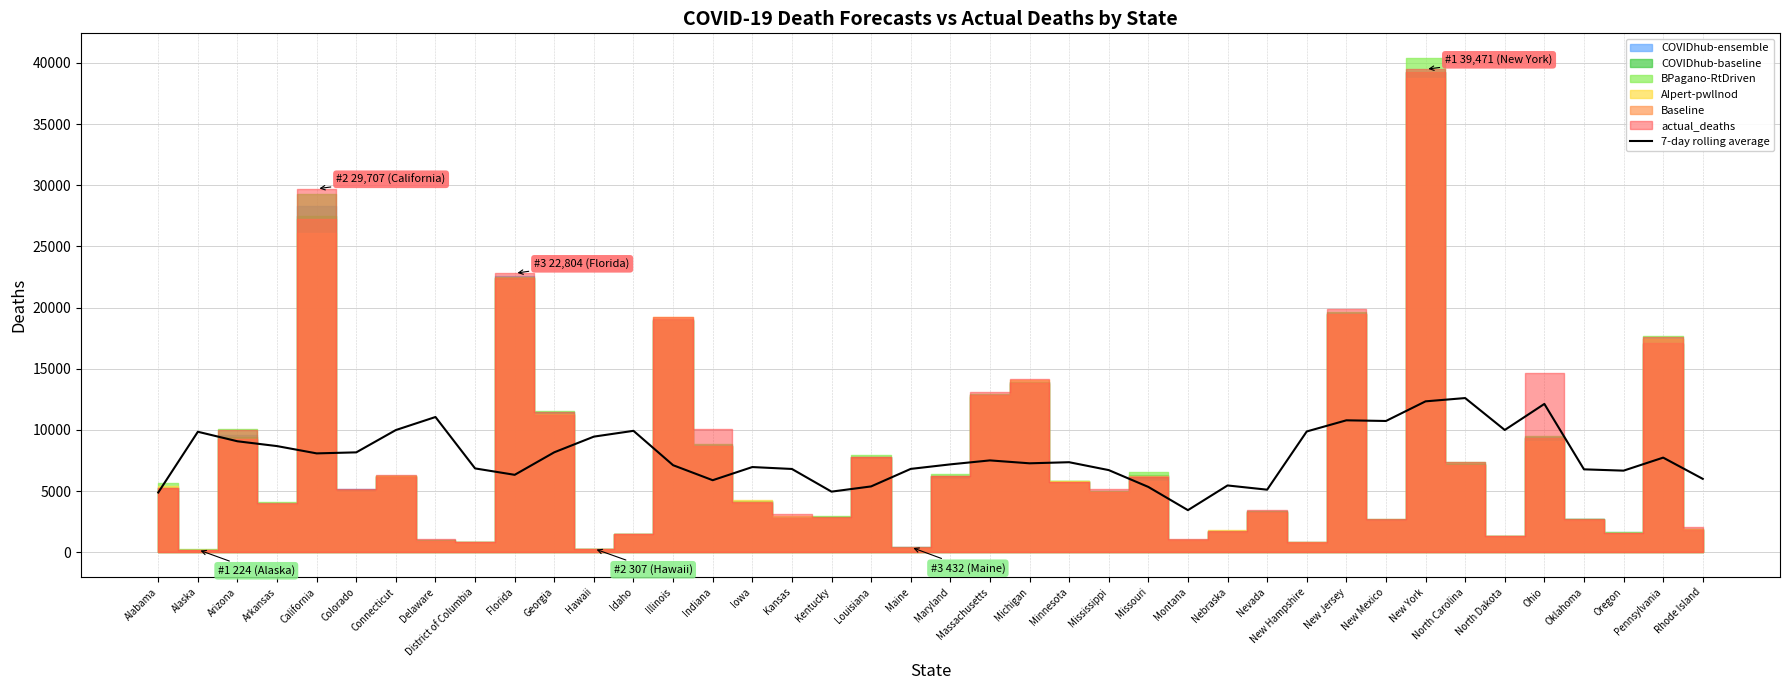

Is it true that the value at Illinois is 2817.9?

False